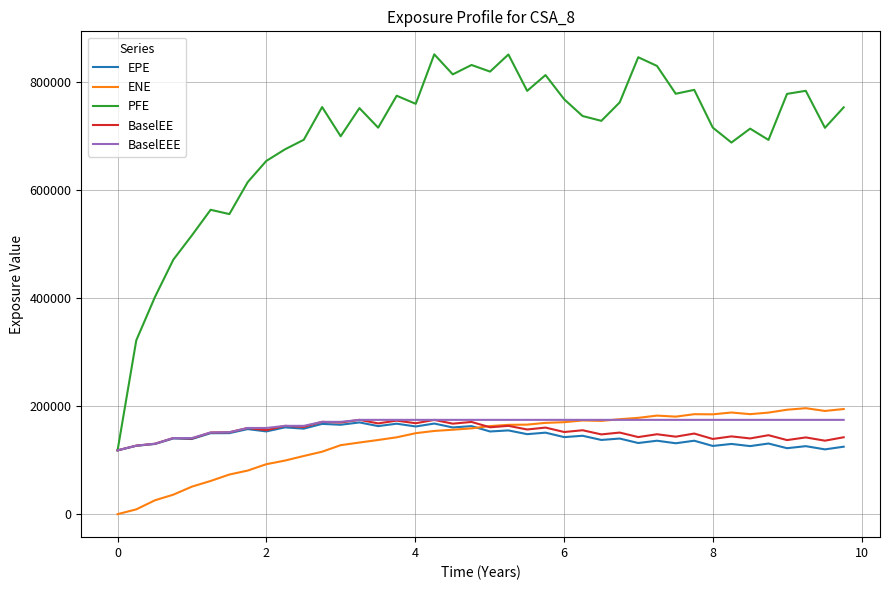

What is the greatest value displayed?

851234.0